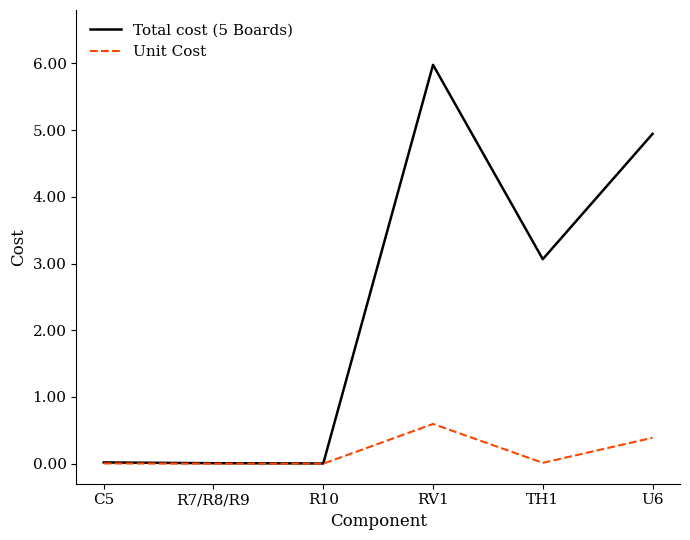

What are all the series names shown in the legend?

Total cost (5 Boards), Unit Cost